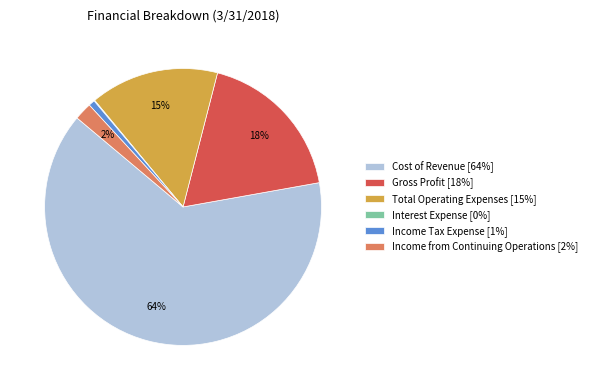

What is the ratio of the value at Income from Continuing Operations to the value at Gross Profit?

0.1